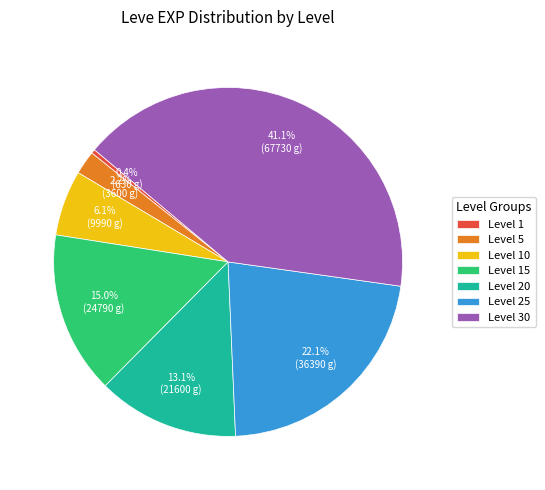

Combined, do Level 25 and Level 20 account for over 50%?

No